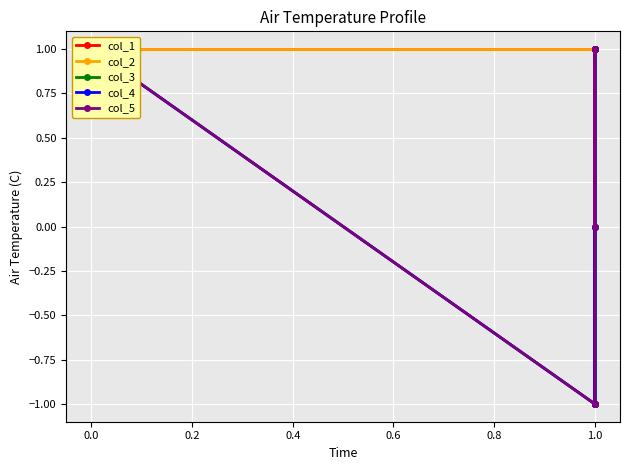

Which has a higher value, 1.0 or 1.0?

1.0